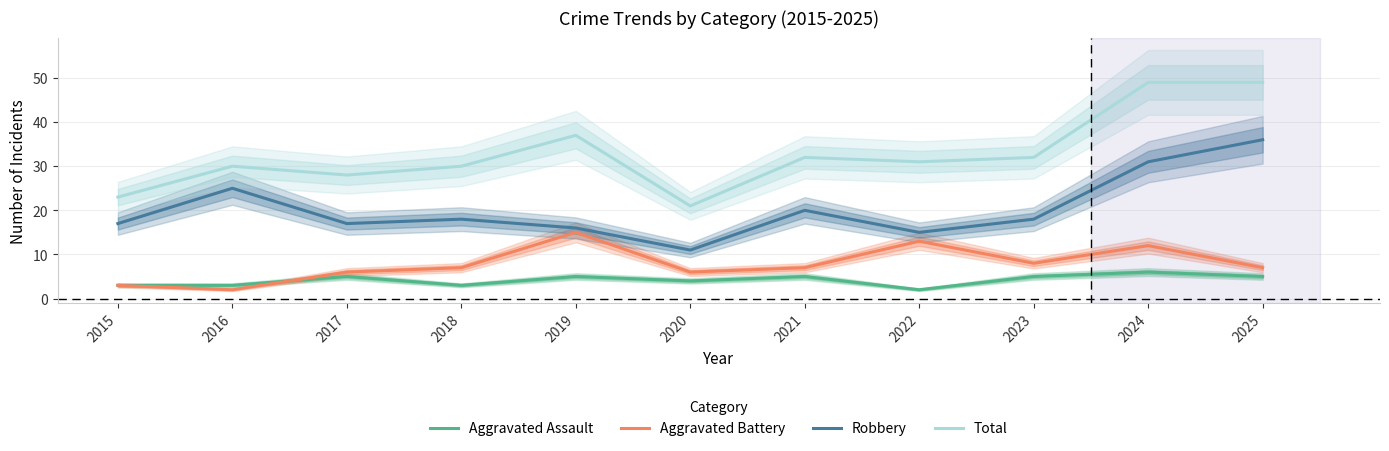

Between 2016 and 2023, which series saw the biggest shift?

Robbery